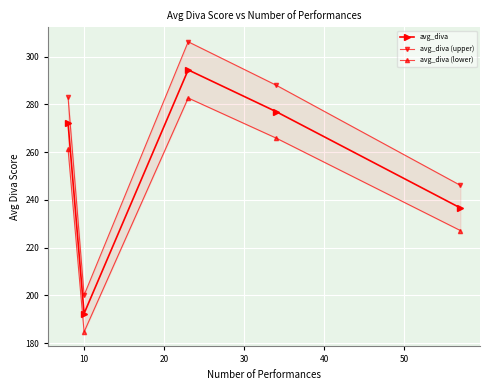

How many data points in avg_diva are above 272?

2